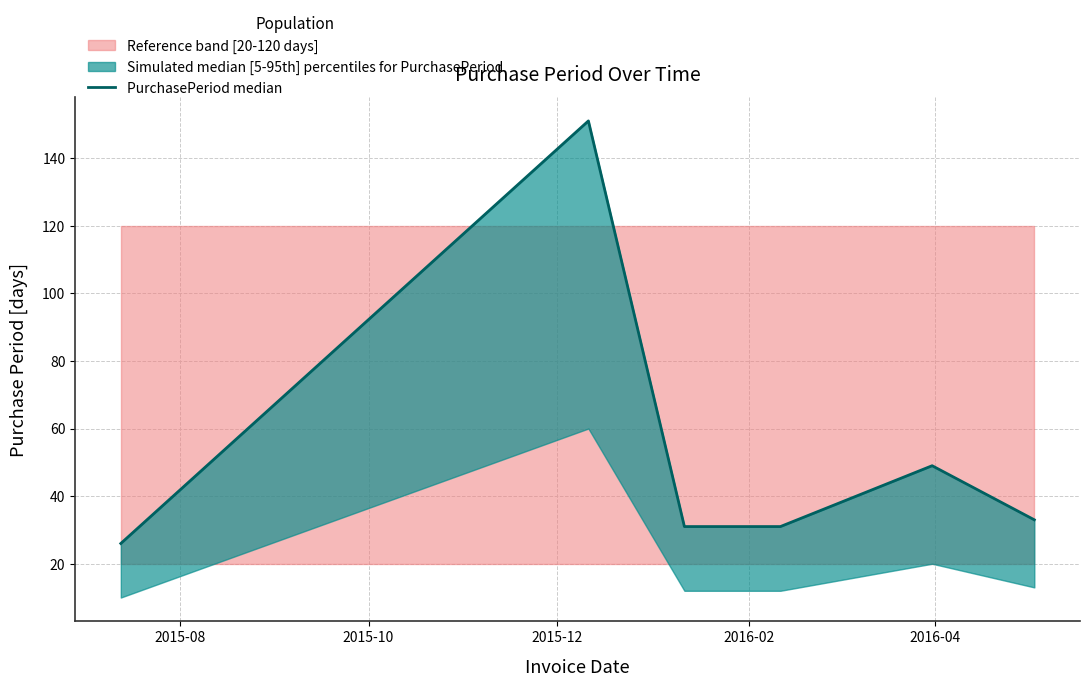

Reading left to right, extract all data points from this chart.

26	151	31	31	49	33